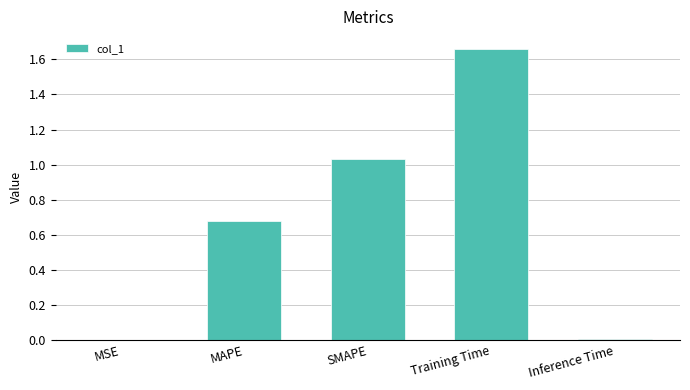

True or false: the data shows 0.9 at MAPE.

False